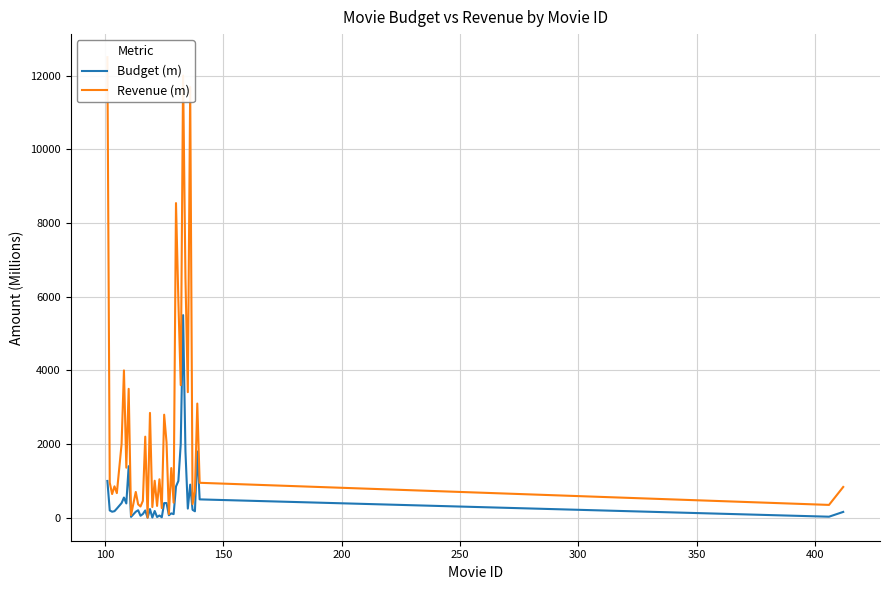

What is the value of the Revenue (m) point at the 20th from the left?

322.2